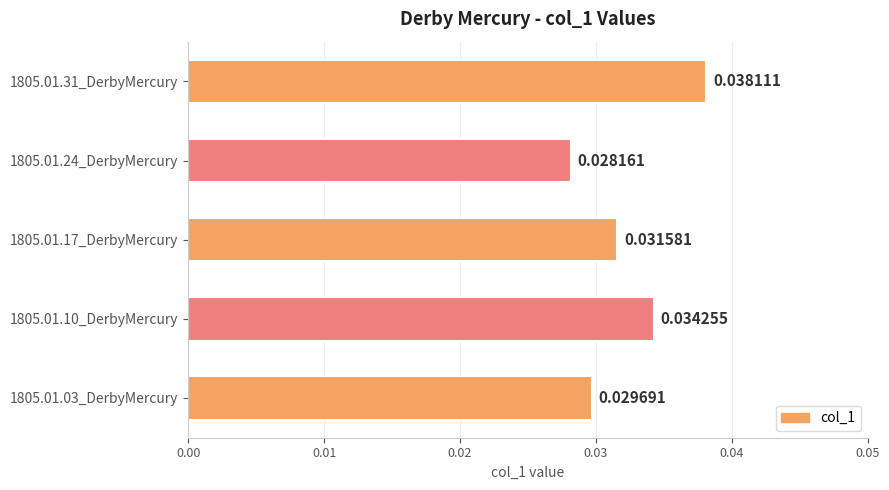

Where is the data nearest to the value 0?

1805.01.24_DerbyMercury